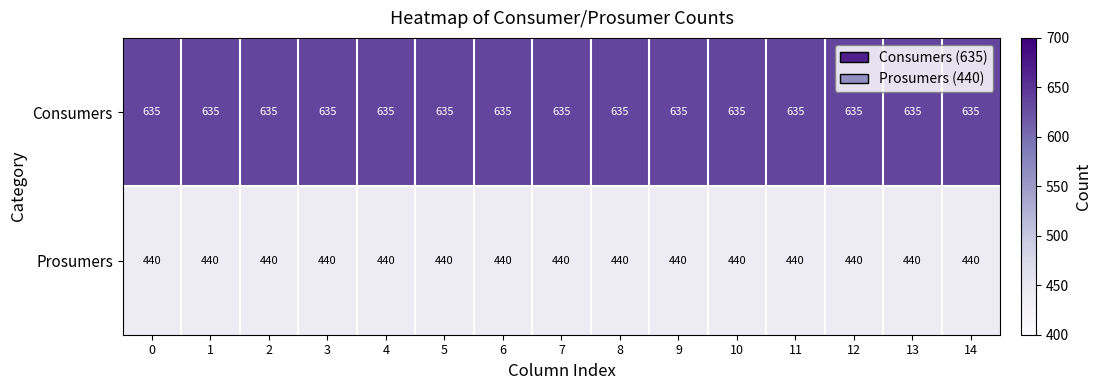

Rank the series by their average value, from lowest to highest.

Prosumers, Consumers